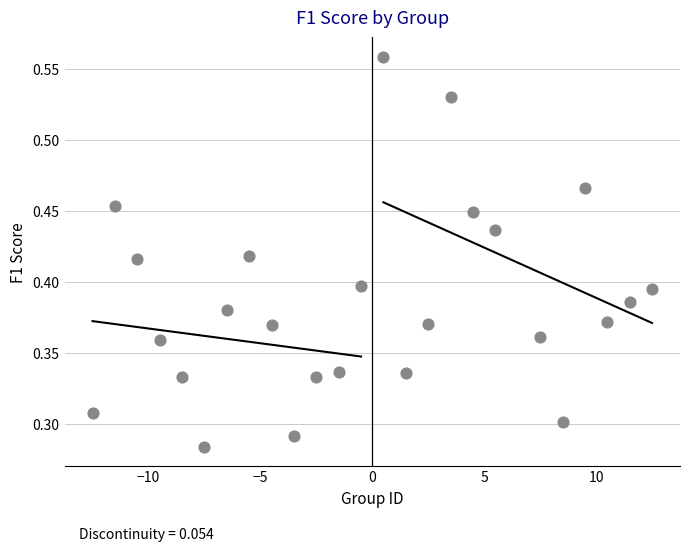

What is the range of X values (max minus min)?

25.0